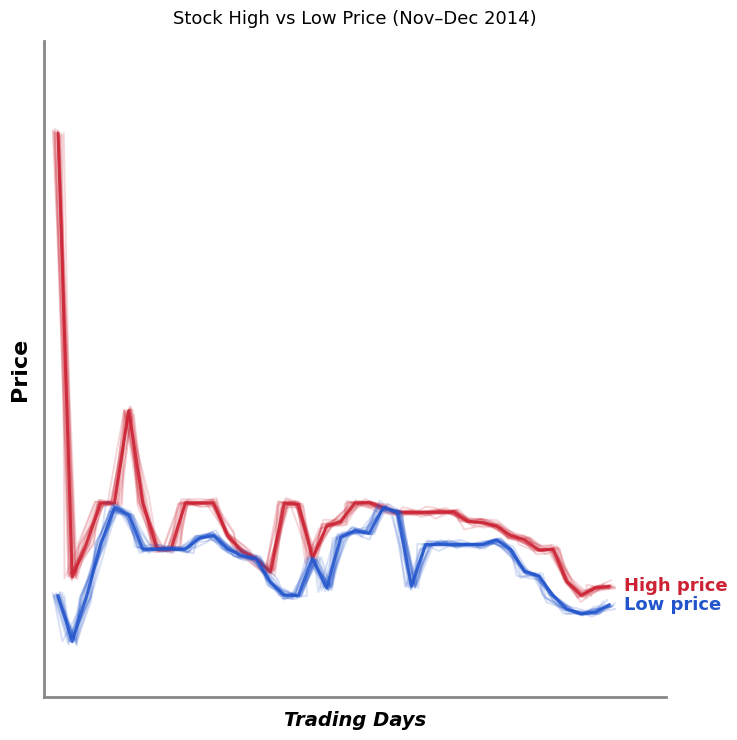

True or false: High and Low intersect in this chart.

False